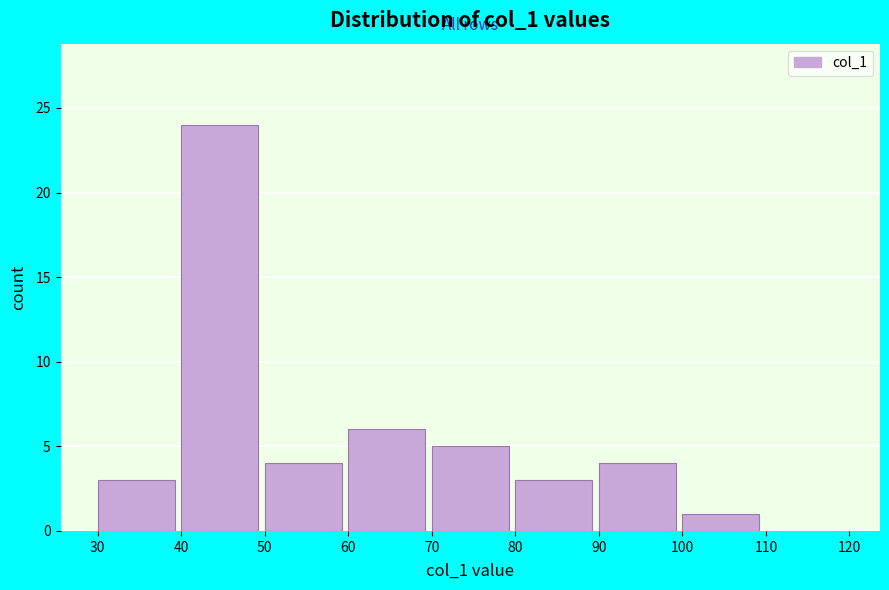

What is the height of the bar covering 90 to 100 on the x-axis? The values are not printed on the chart, so give them approximately, as read against the axis.

4